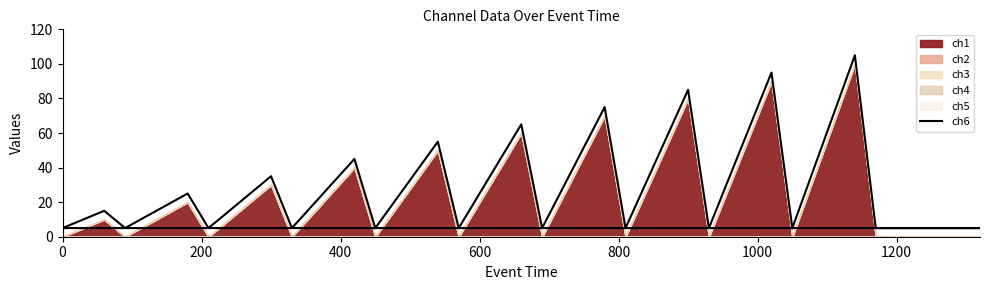

True or false: there are more than 2 points higher than both neighbors.

True